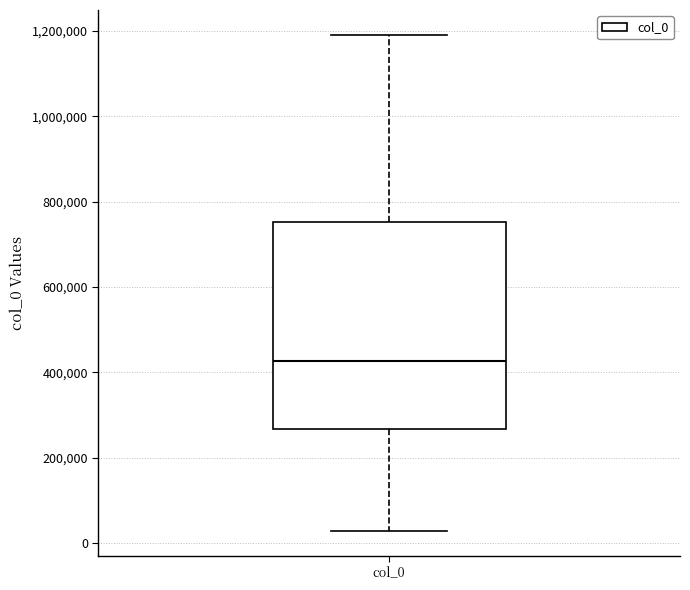

Read this box plot against the y-axis: the position of the median line, the range covered by the box, and the ends of both whiskers. The values are not printed on the chart, so give them approximately, as read against the axis.

median 420000, box 260000 to 760000, whiskers 20000 to 1200000